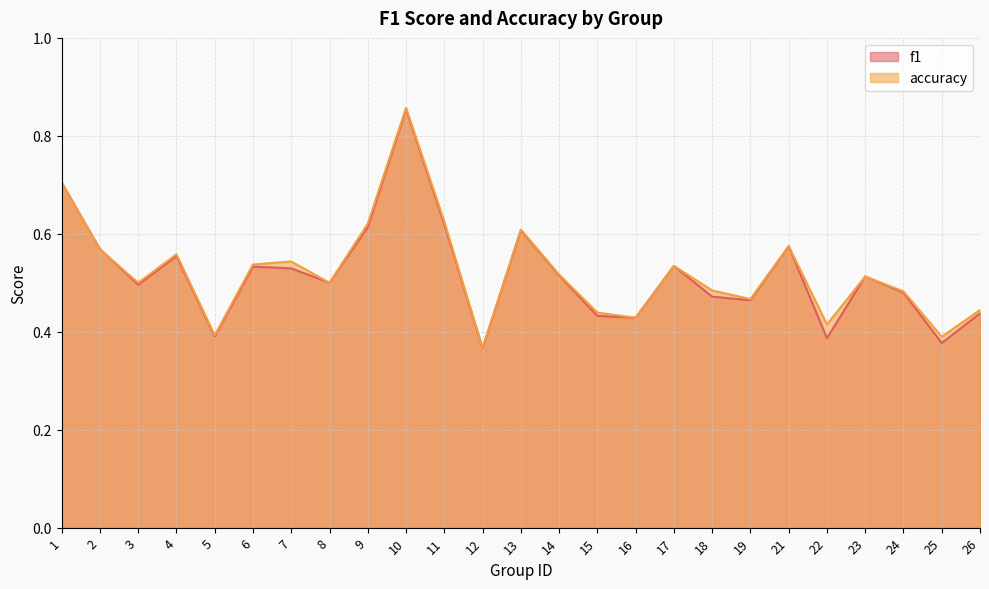

Between 7 and 13, which series saw the biggest shift?

f1